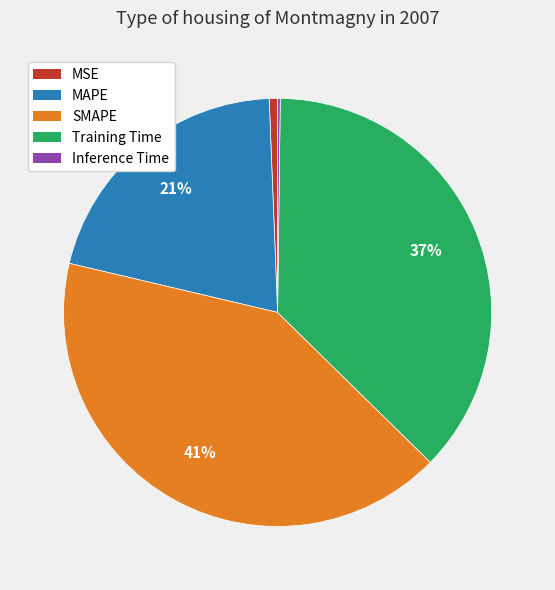

Do MAPE and MSE together represent more than half of the pie?

No